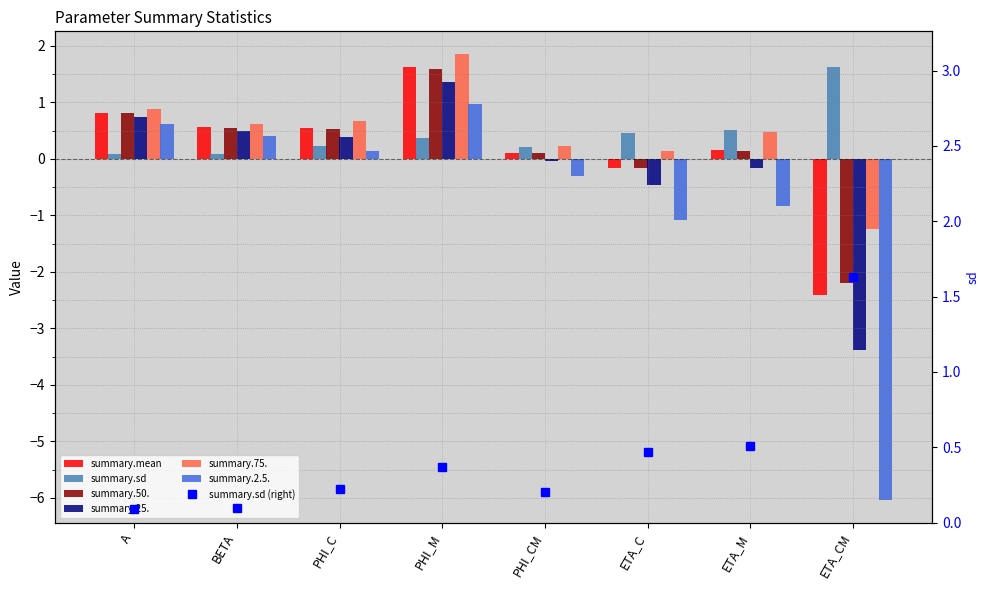

What is the label of the 4th bar from the right?

PHI_CM